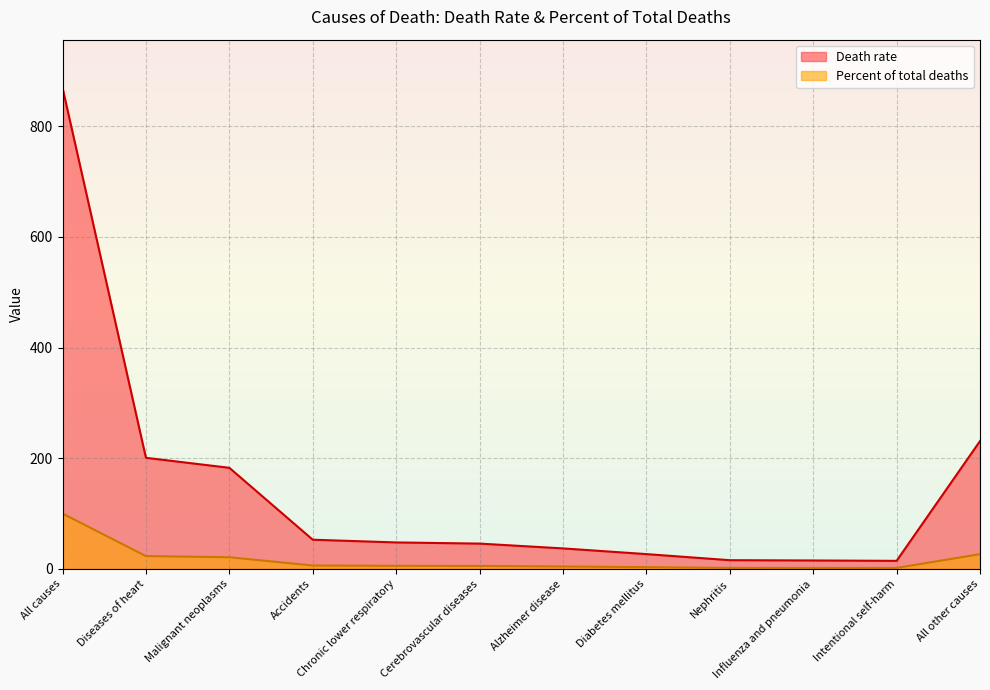

How many data points does each series have?

12